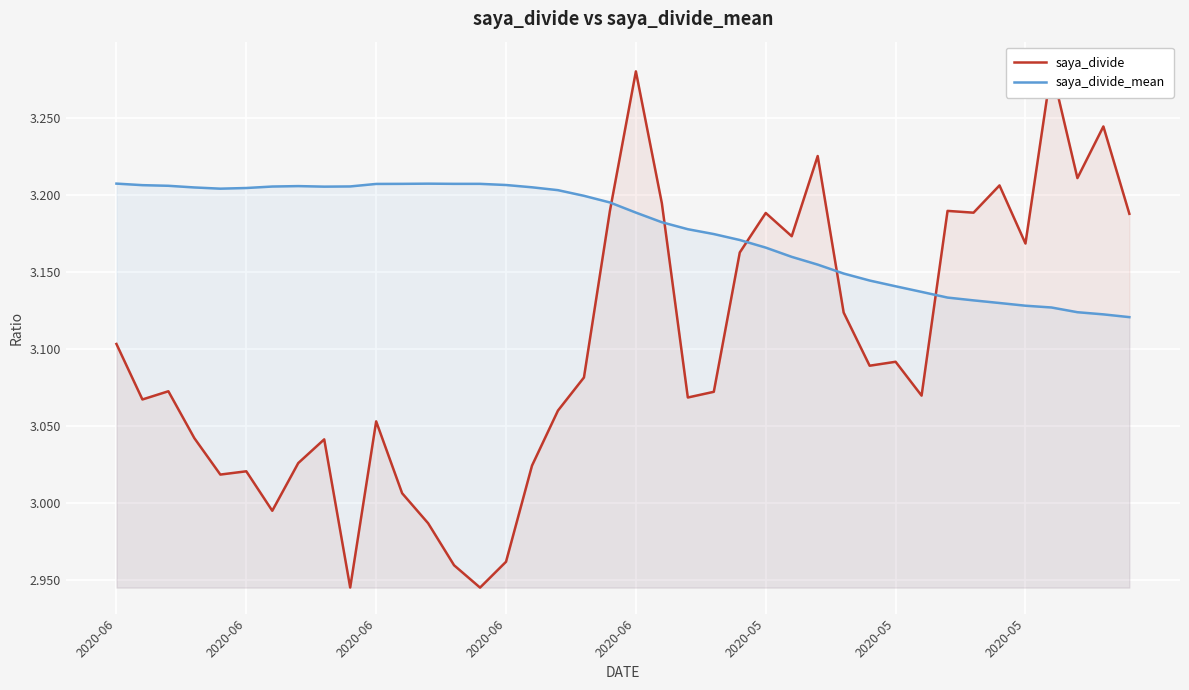

How many lines are shown in the chart?

2